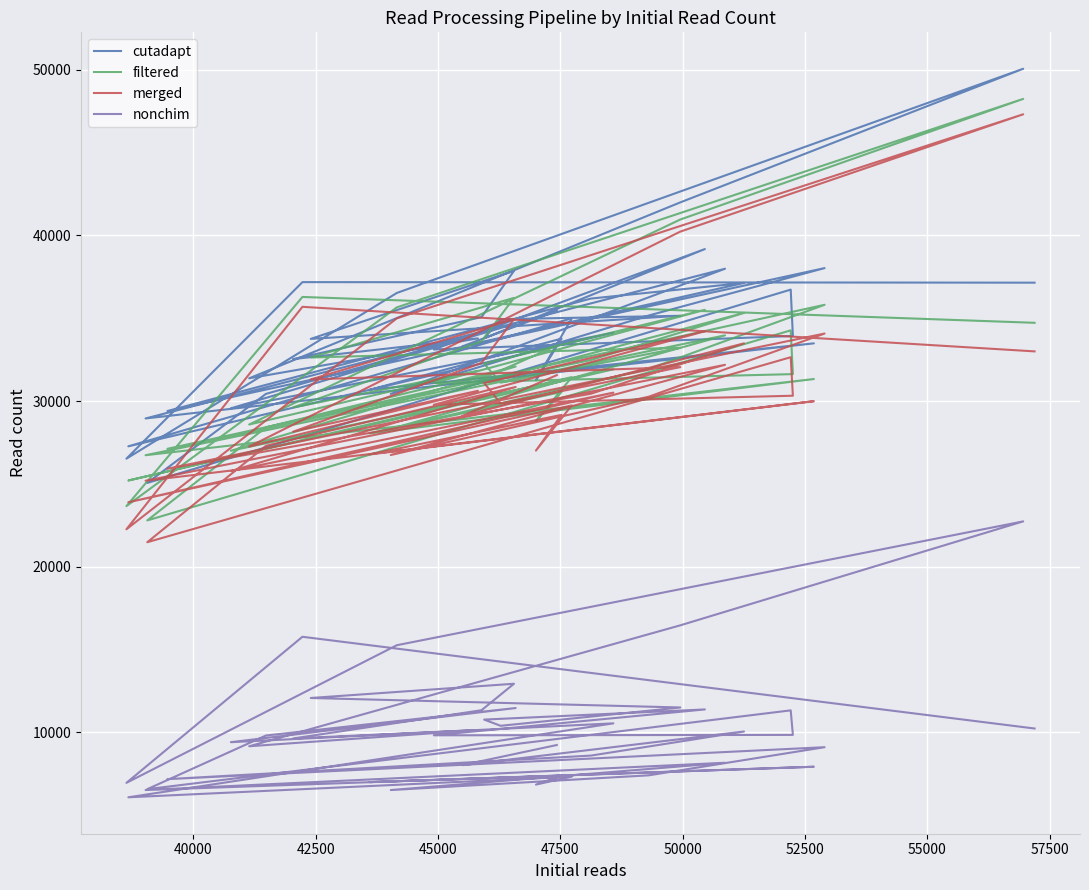

True or false: nonchim and merged cross at least once.

False